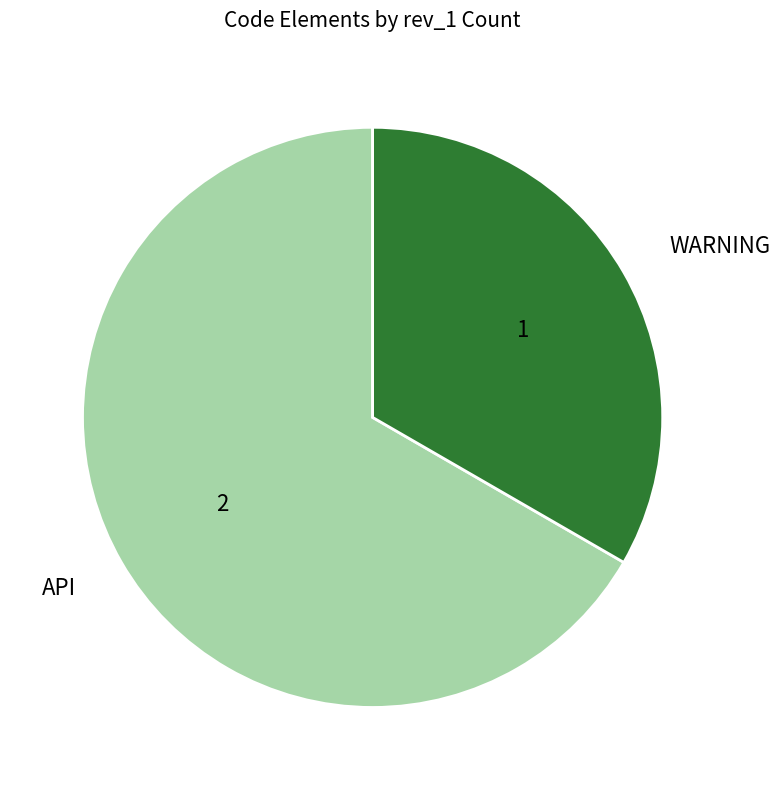

How many segments does this pie chart have?

2